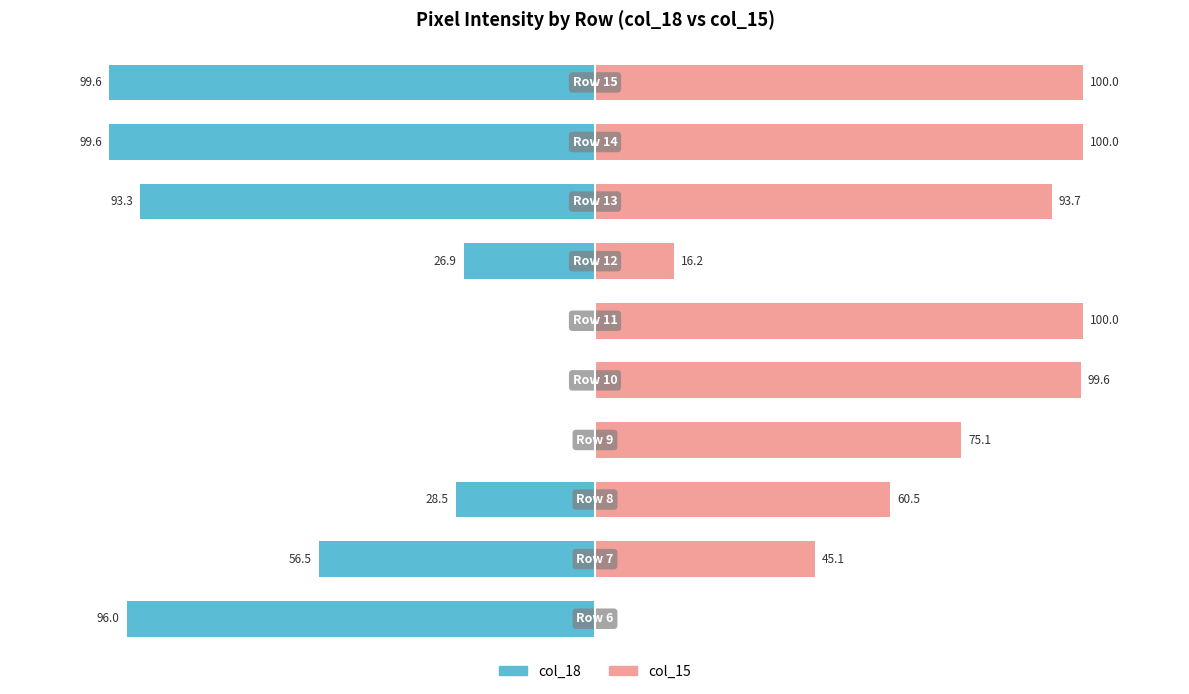

What are all the series names shown in the legend?

col_18, col_15